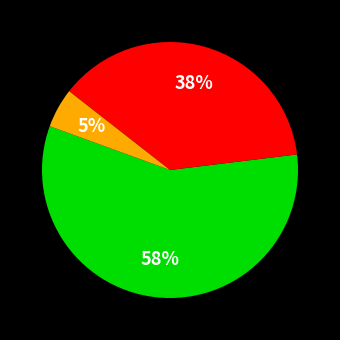

To the nearest percent, what is the difference between the largest and smallest slice percentages?

52%